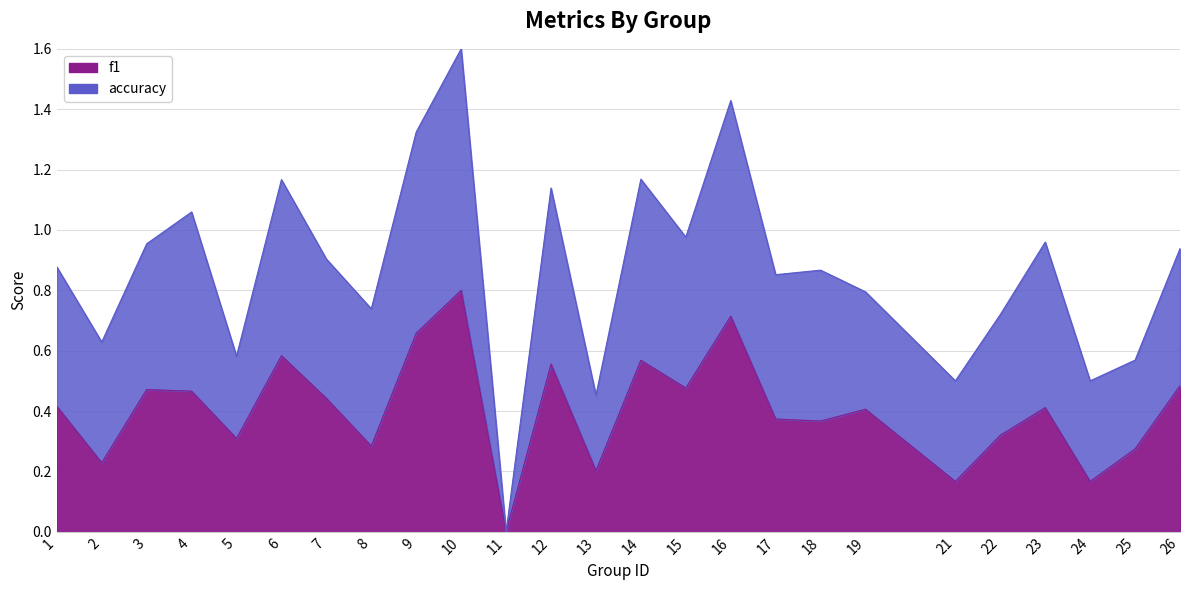

At which category does the data reach its first local peak?

3